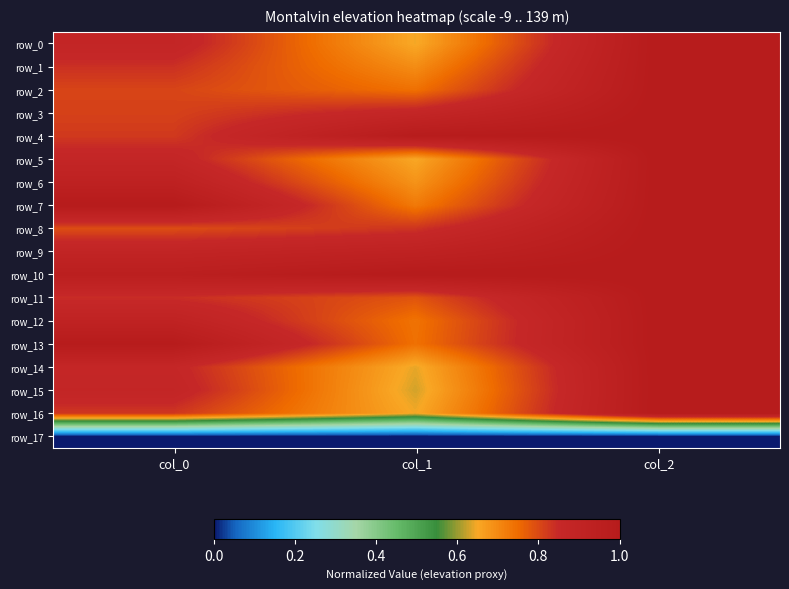

Reading left to right, transcribe all the data shown in this chart.

row_0: 0.9	0.6	1.0
row_1: 0.8	0.7	1.0
row_2: 0.8	0.7	1.0
row_3: 0.8	0.9	1.0
row_4: 0.8	1.0	1.0
row_5: 0.9	0.7	1.0
row_6: 0.9	0.7	1.0
row_7: 1.0	0.7	1.0
row_8: 0.8	0.8	1.0
row_9: 0.9	0.9	1.0
row_10: 1.0	1.0	1.0
row_11: 0.8	0.8	1.0
row_12: 0.9	0.7	1.0
row_13: 1.0	0.7	1.0
row_14: 0.9	0.6	1.0
row_15: 0.9	0.6	1.0
row_16: 0.8	0.6	1.0
row_17: 0.0	0.0	0.0